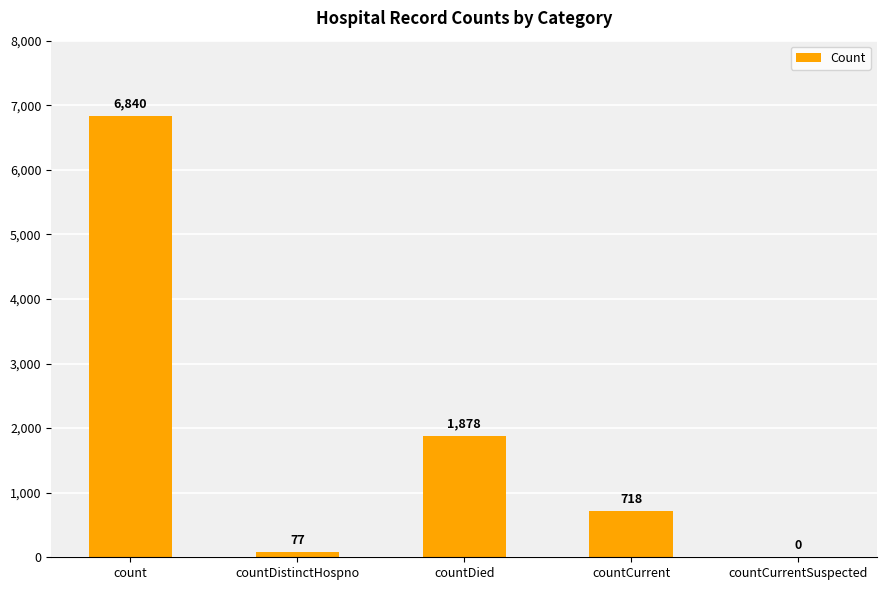

The chart shows a value of 1227 at countDied. True or false?

False